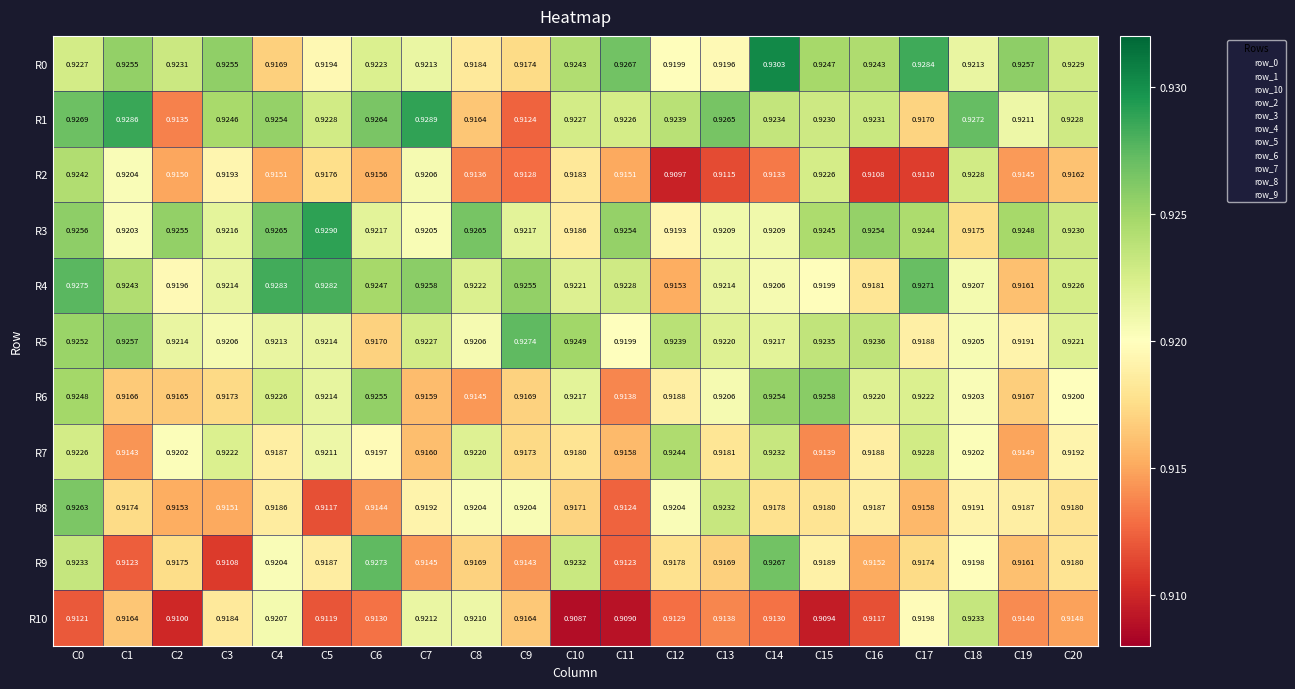

Is the value of R5 at C6 greater than the value of R6 at C4?

No